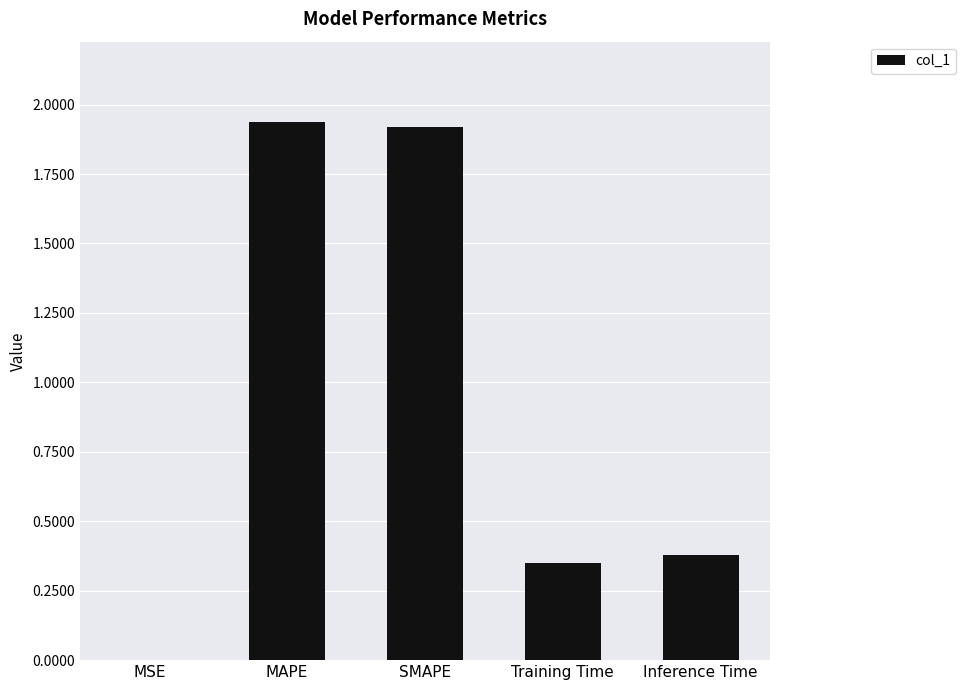

Are the bars horizontal?

No